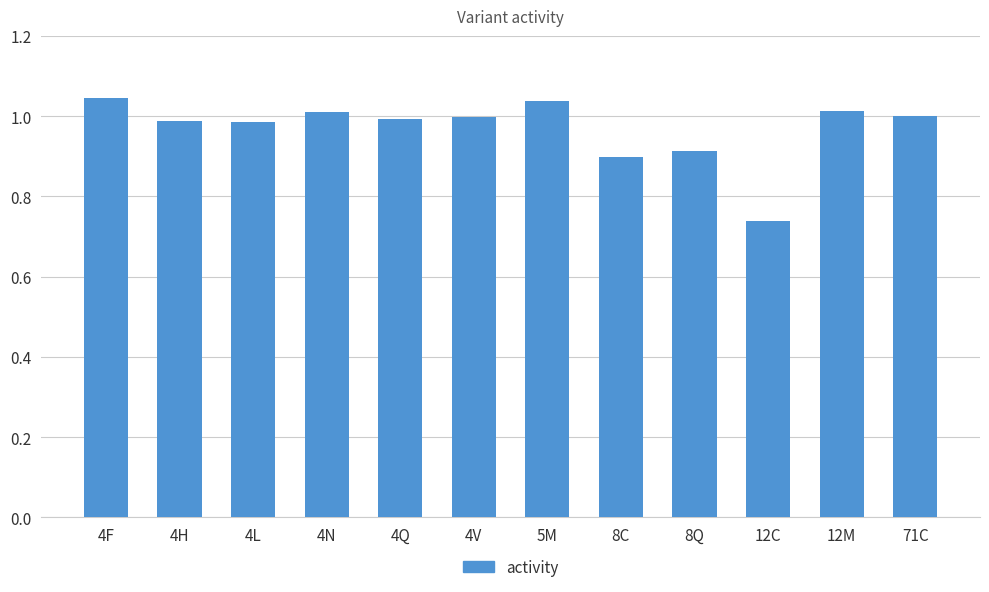

What is the sum of all values?

11.6